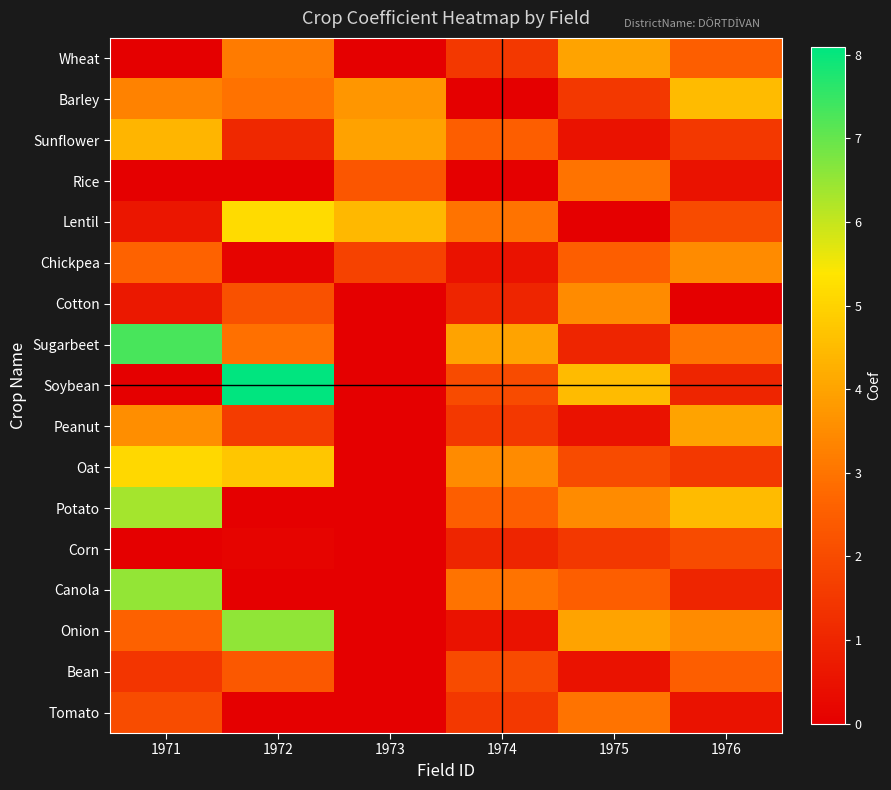

Between 1973 and 1975, which series saw the biggest shift?

Soybean